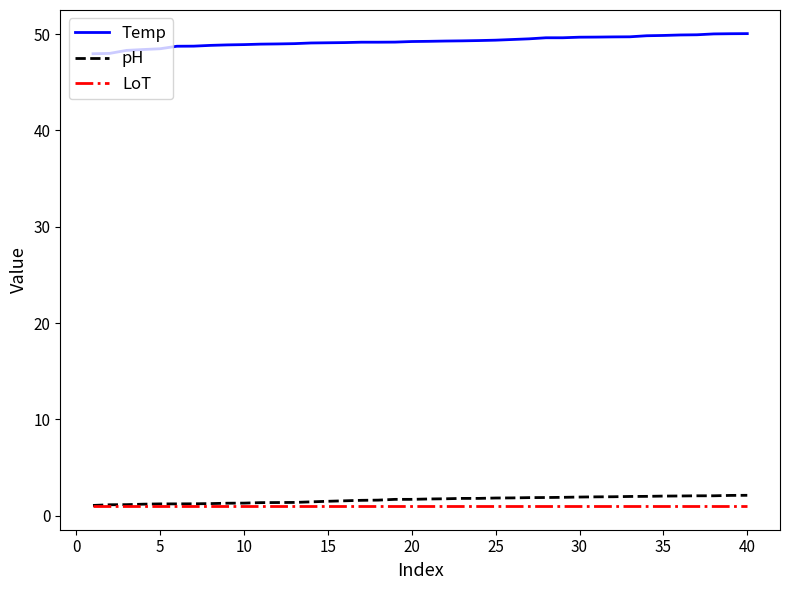

True or false: pH and Temp intersect in this chart.

False